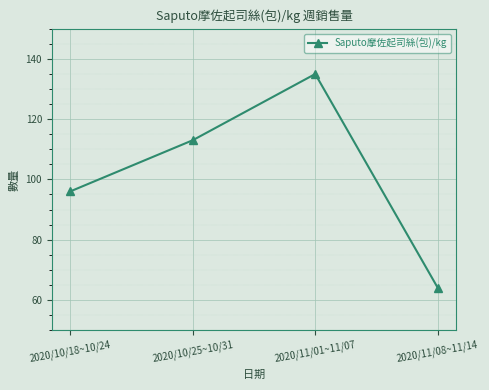

At which label is the value closest to 99?

2020/10/18~10/24